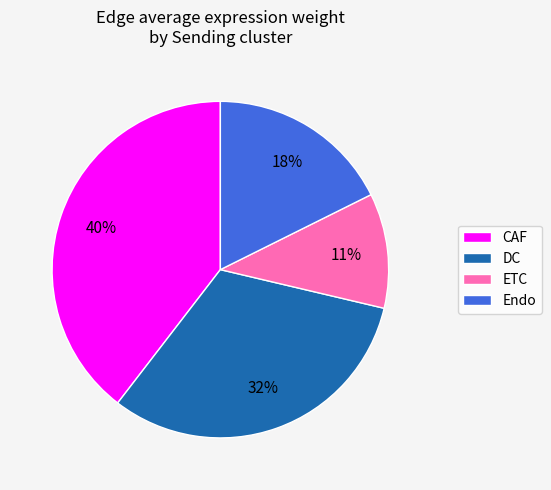

Combined, do Endo and DC account for over 50%?

No